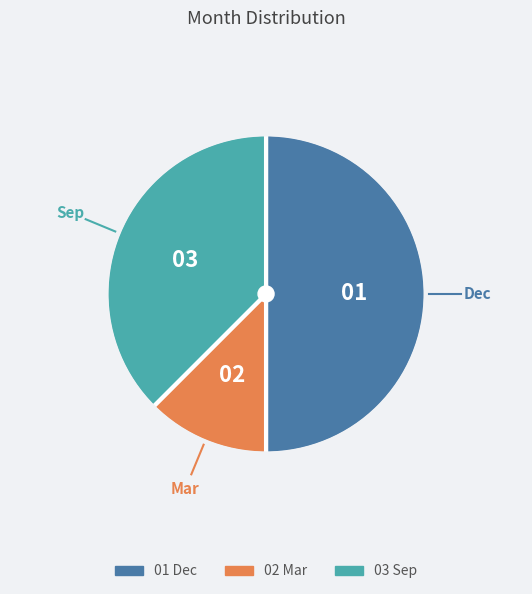

How many slices are in this pie chart?

3